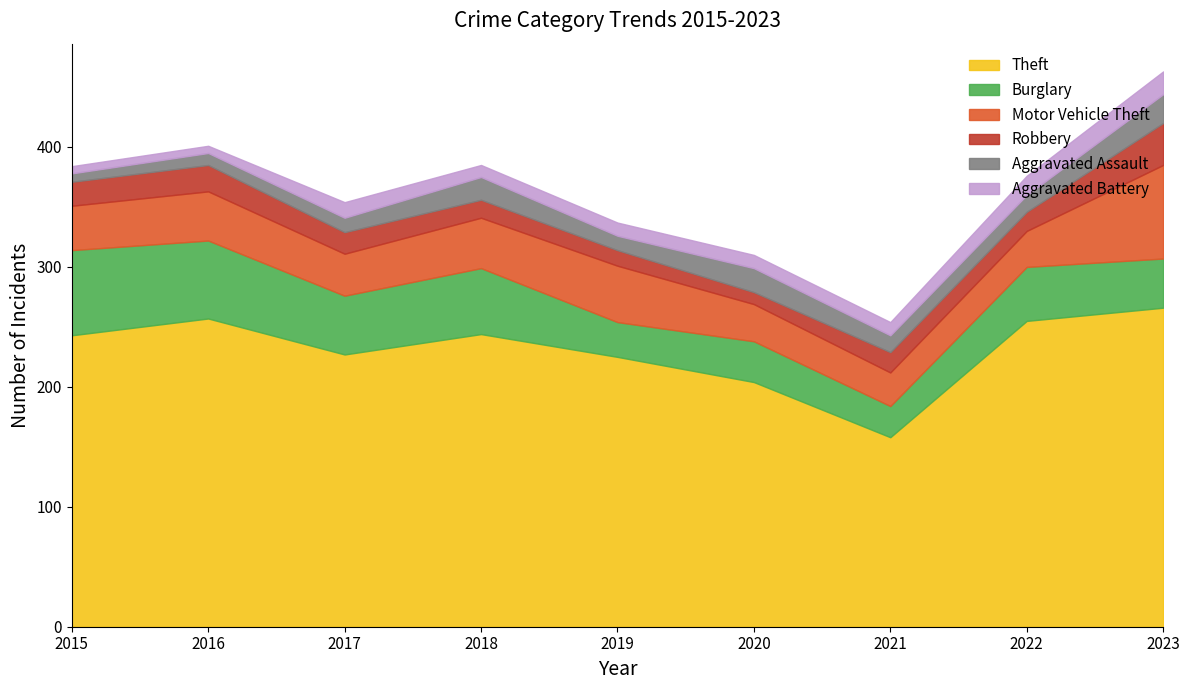

What is the total value across all series at 2015?

384